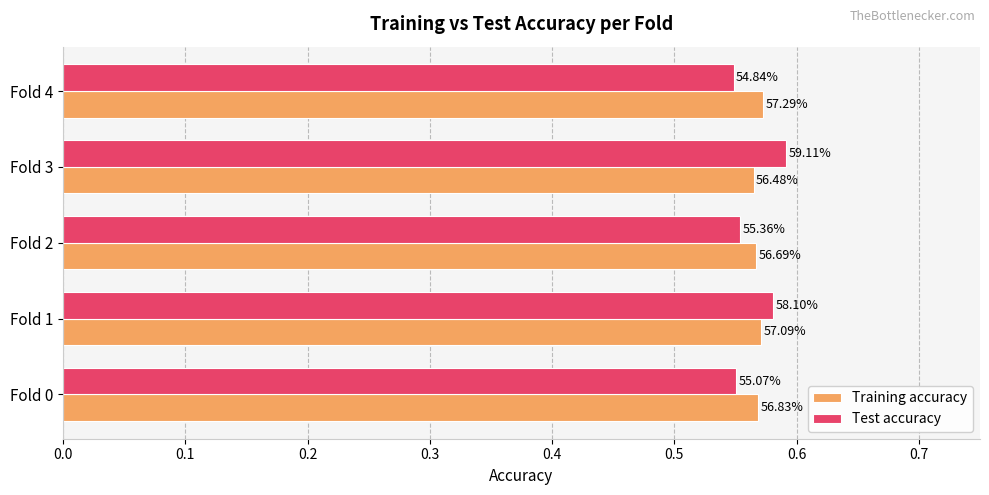

What is the lowest value of the Test accuracy series?

0.5